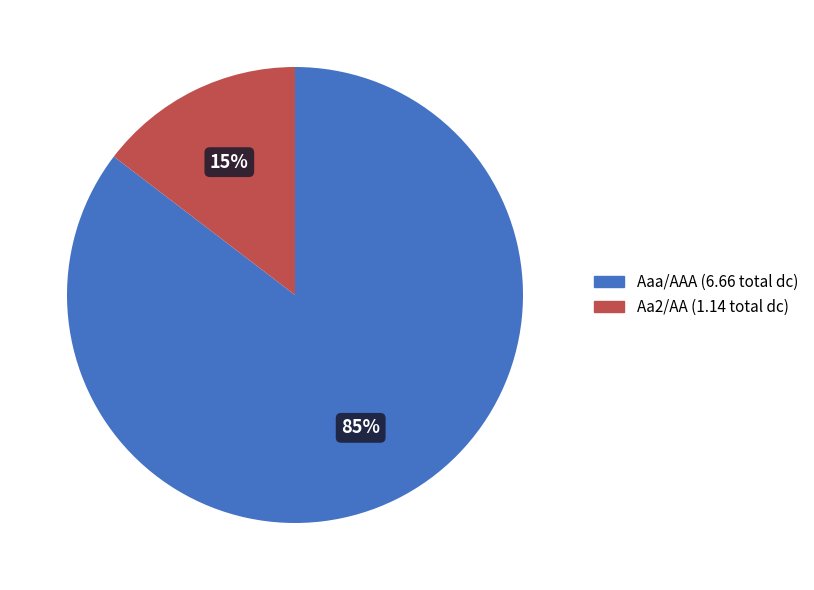

To the nearest percent, what is the combined percentage of Aaa/AAA and Aa2/AA?

100%